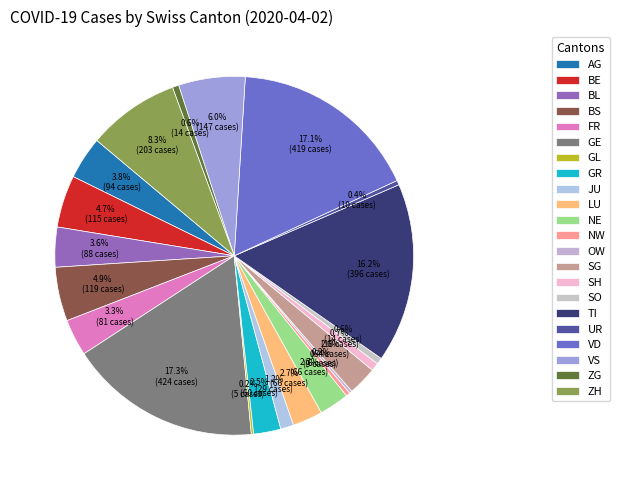

Approximately how many times larger is the value at NW compared to BS?

0.1